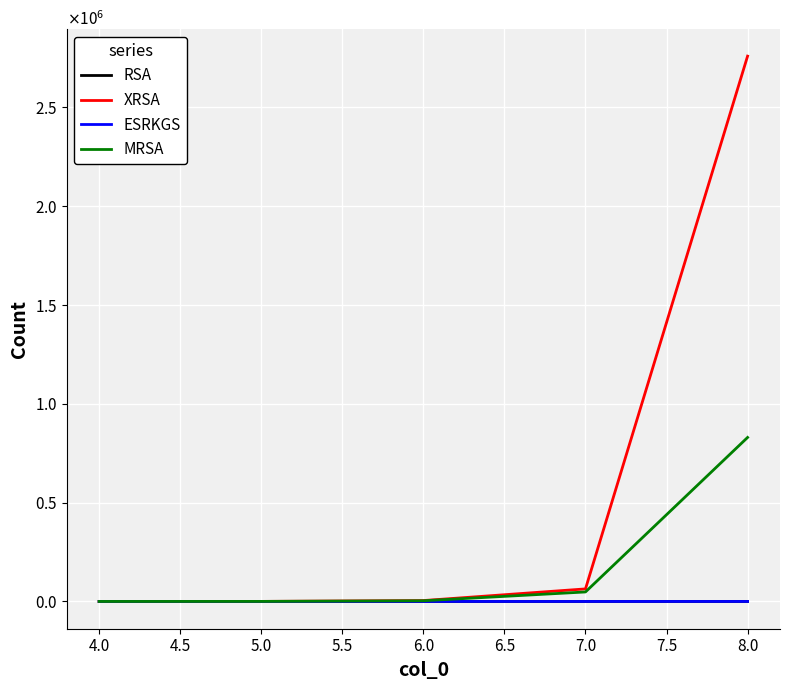

Does the chart have visible grid lines?

Yes